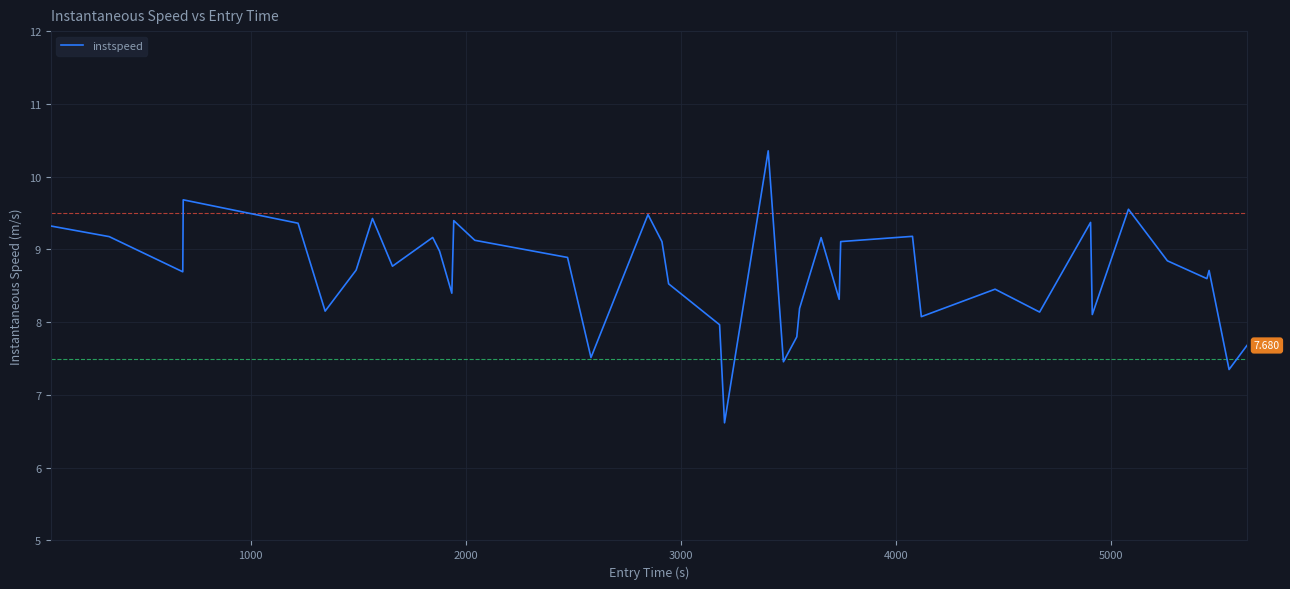

What is the difference between the maximum and minimum values?

3.7